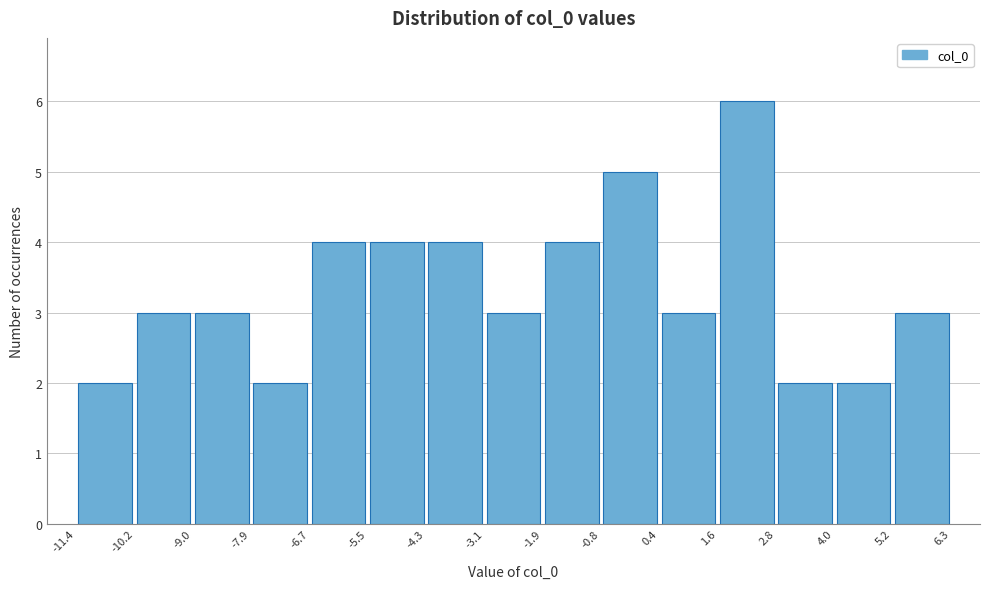

Which range on the x-axis has the tallest bar?

1.6 to 2.8